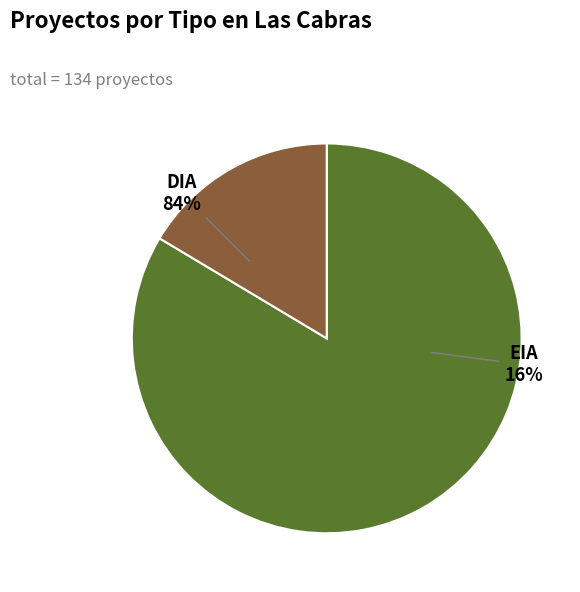

How much of the chart is everything except EIA?

83.6%